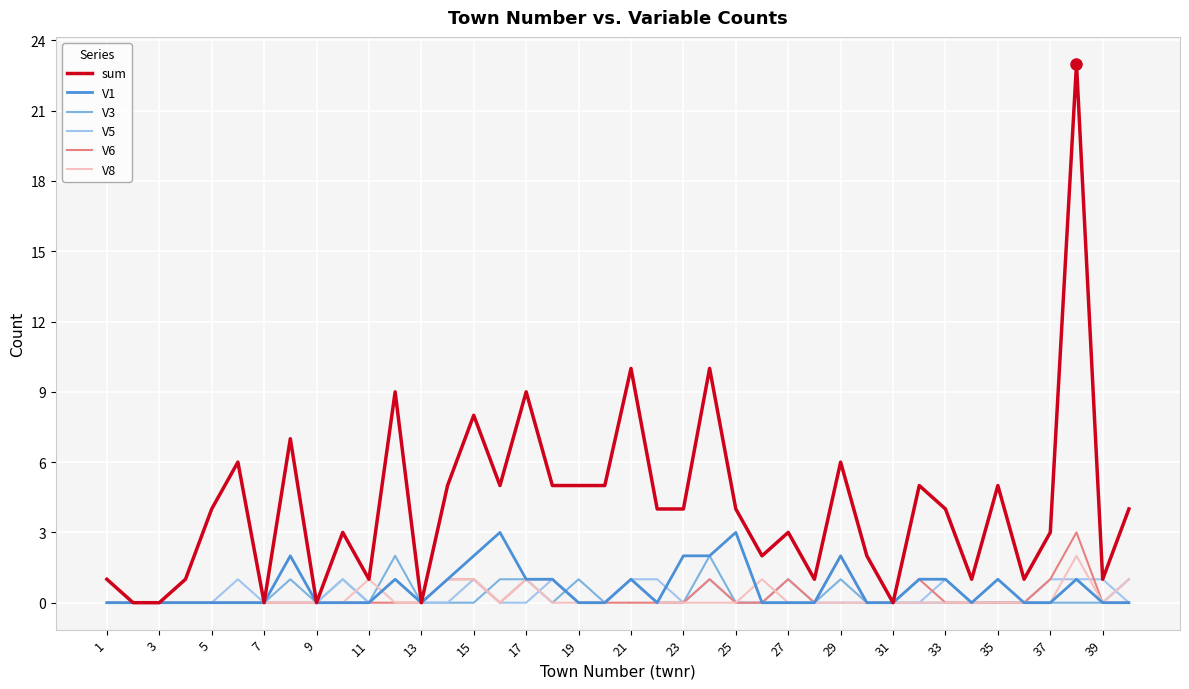

Which series has the largest total across all categories?

sum